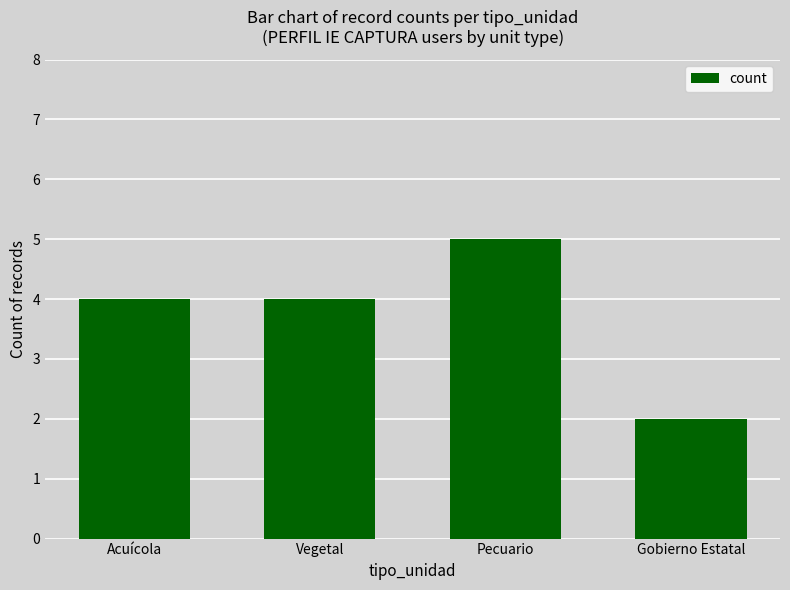

What is the label of the 3rd bar from the left?

Pecuario